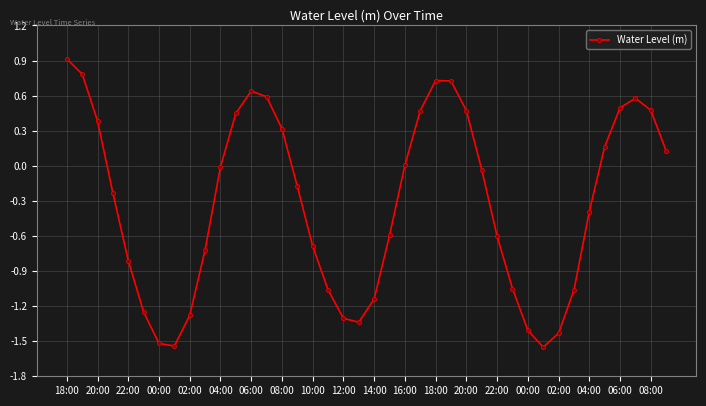

What is the difference between the maximum and second lowest values?

2.5